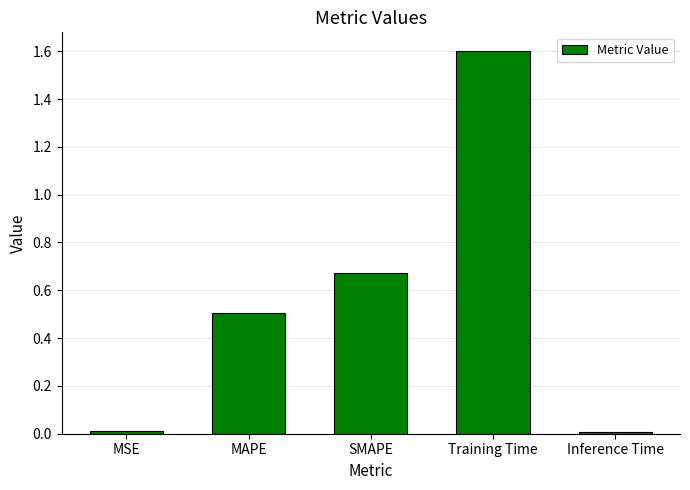

What is the label of the 3rd bar from the right?

SMAPE